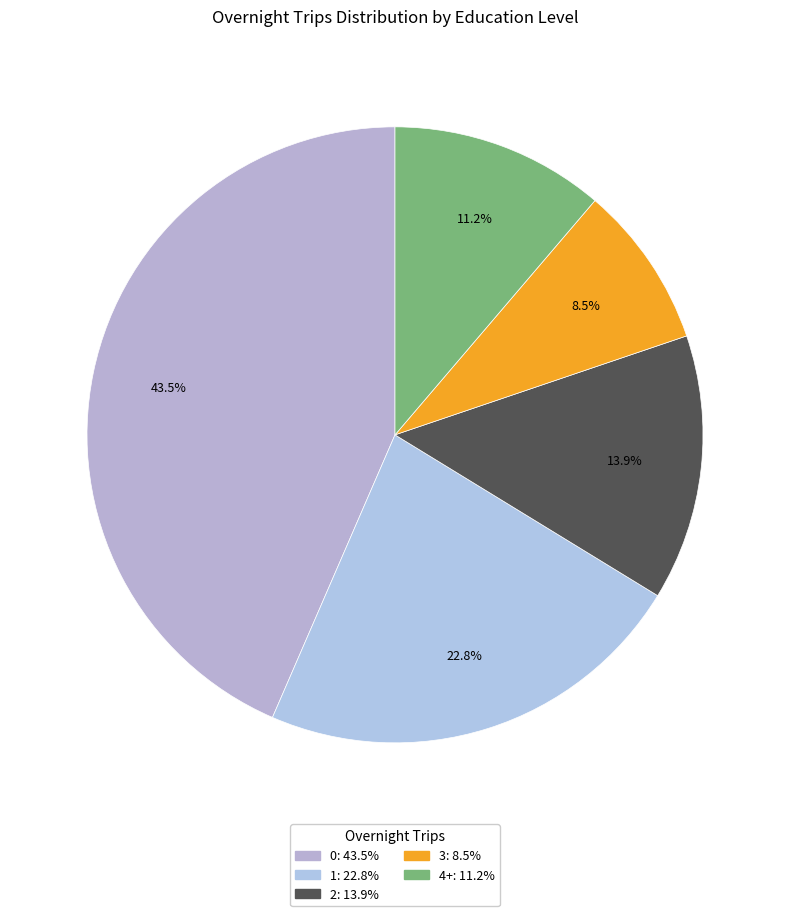

How many segments does this pie chart have?

5